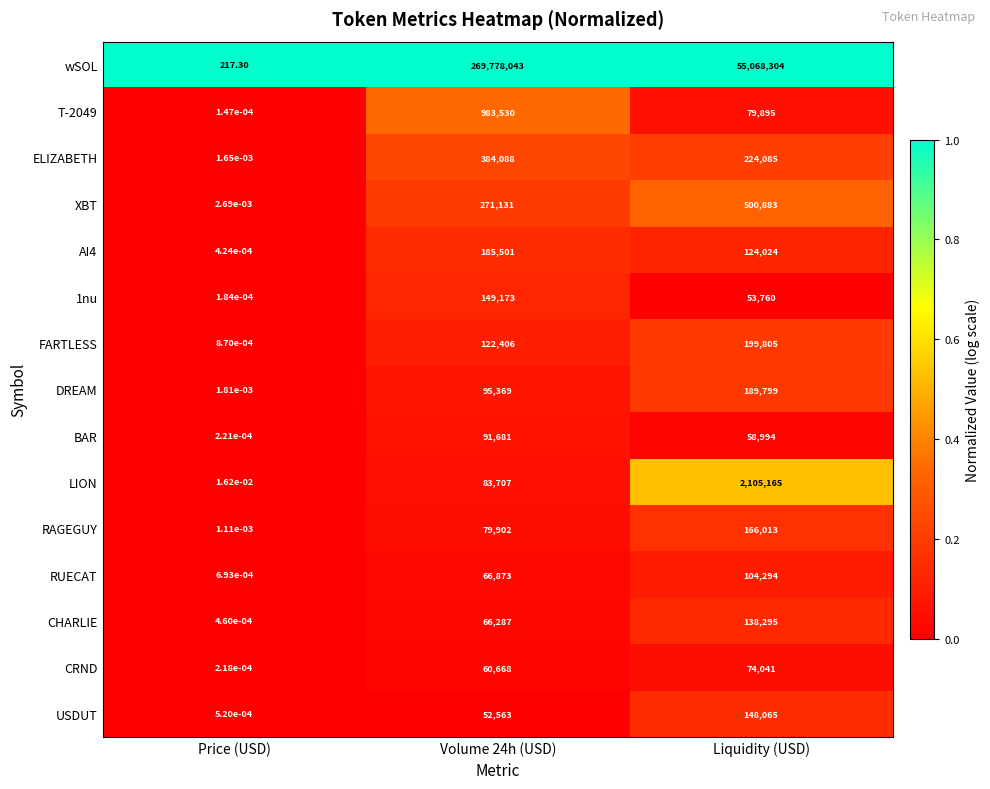

At which label is BAR closest to 45840?

Liquidity (USD)